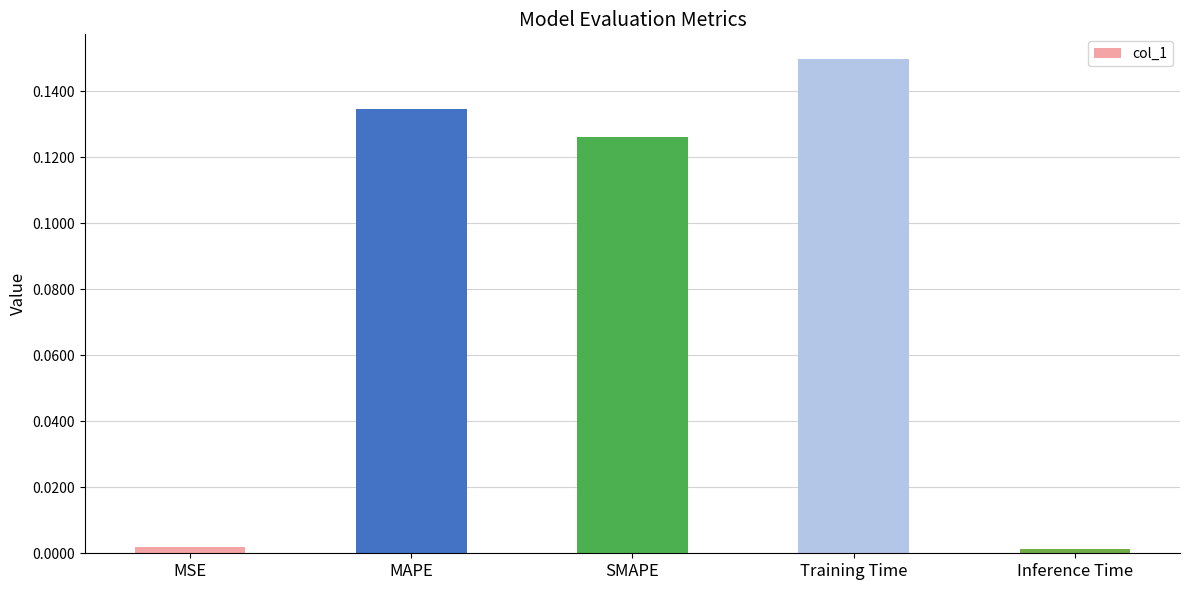

The chart shows a value of 0.0 at Inference Time. True or false?

True